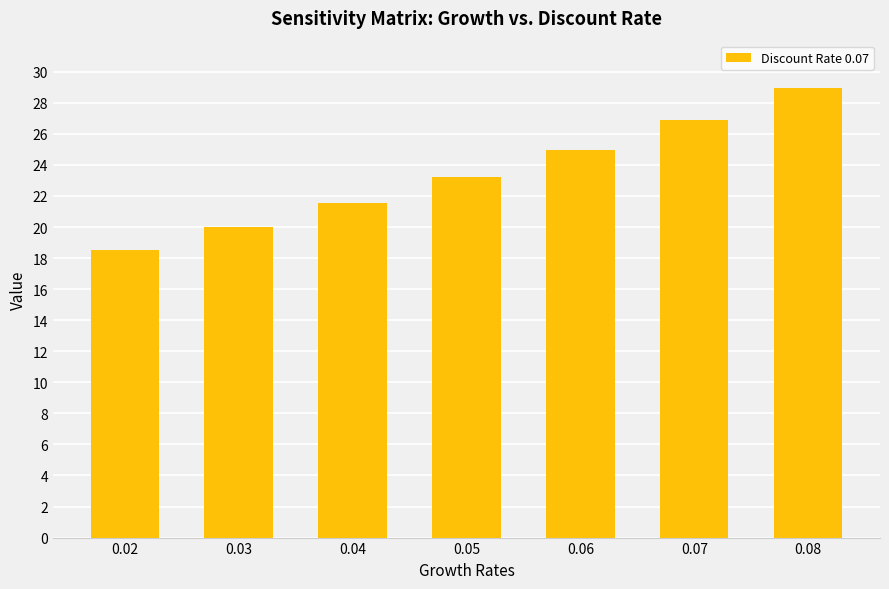

What is the difference between the values at 0.07 and 0.02?

8.4